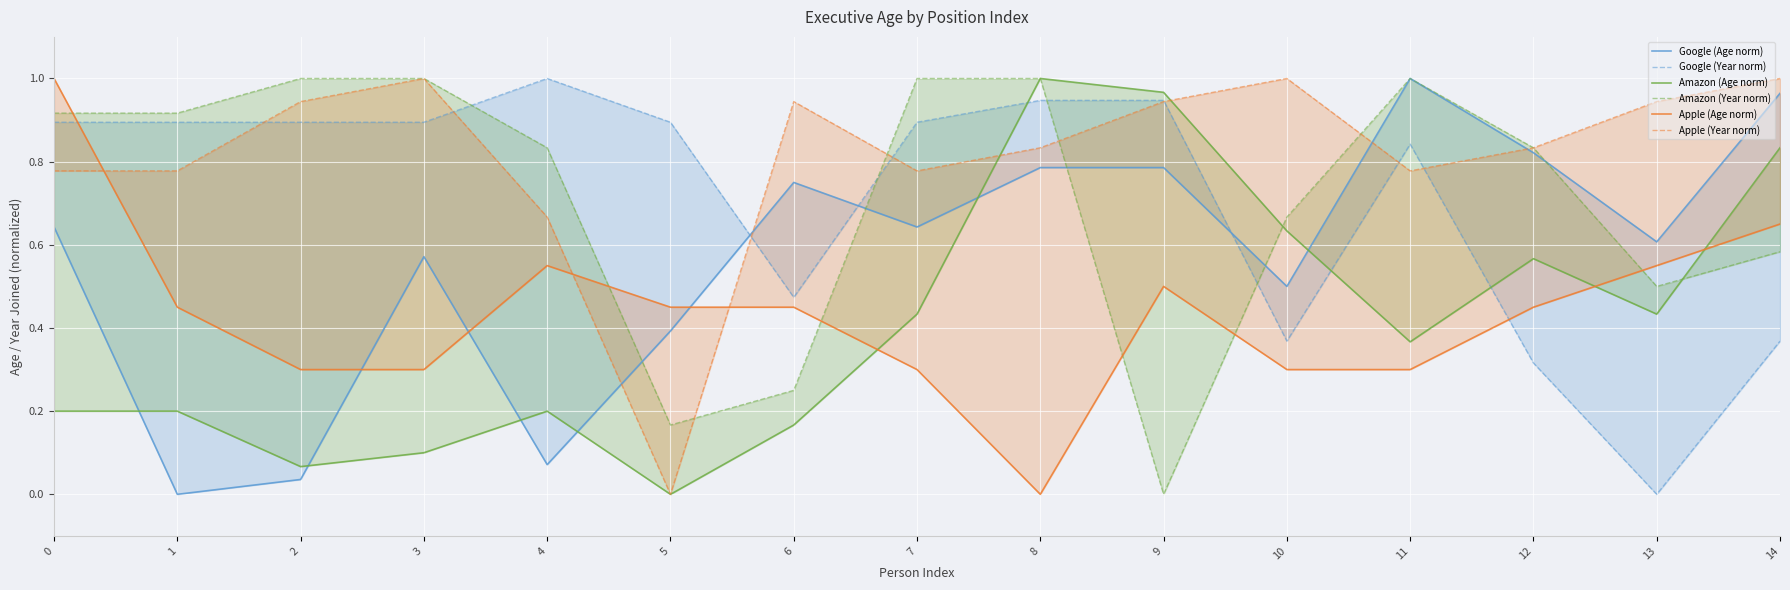

Is the value of Google (Year norm) at 0 greater than the value of Amazon (Year norm) at 6?

Yes